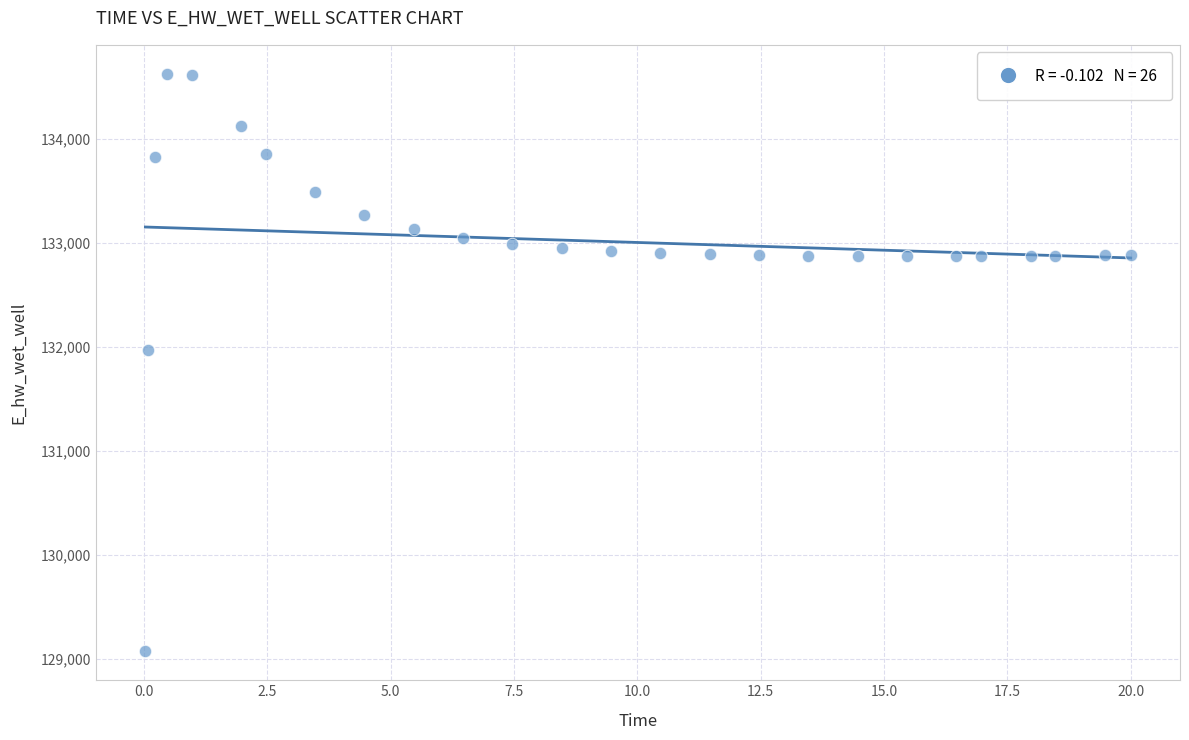

What Y value in the scatter plot is closest to 131848?

131969.8